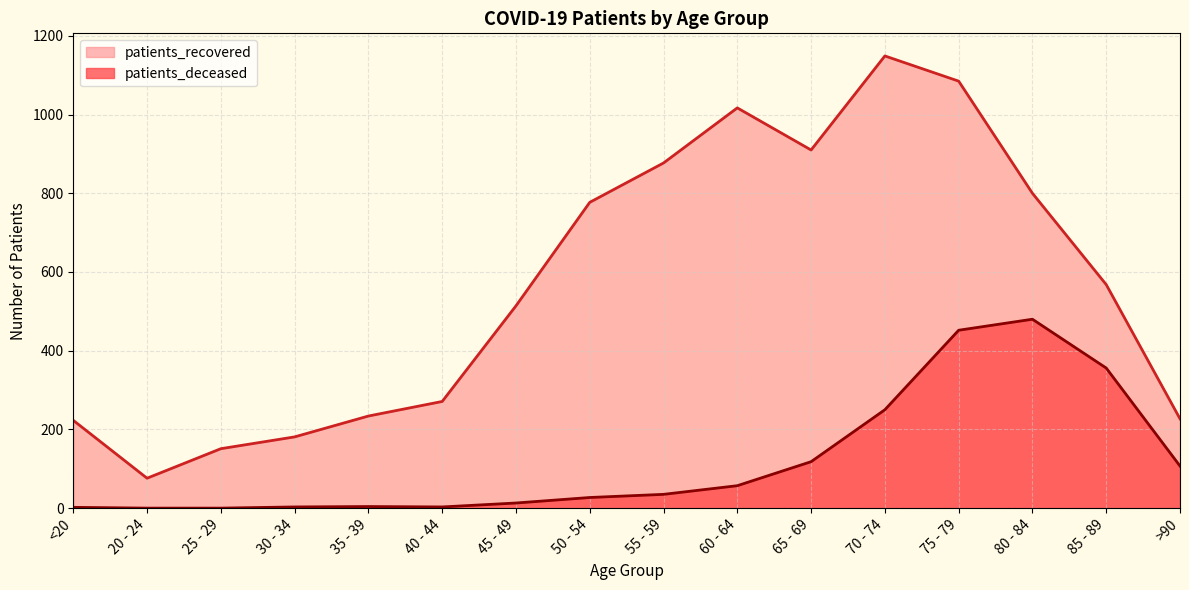

What is the value of the patients_recovered point at the 13th from the left?

1085